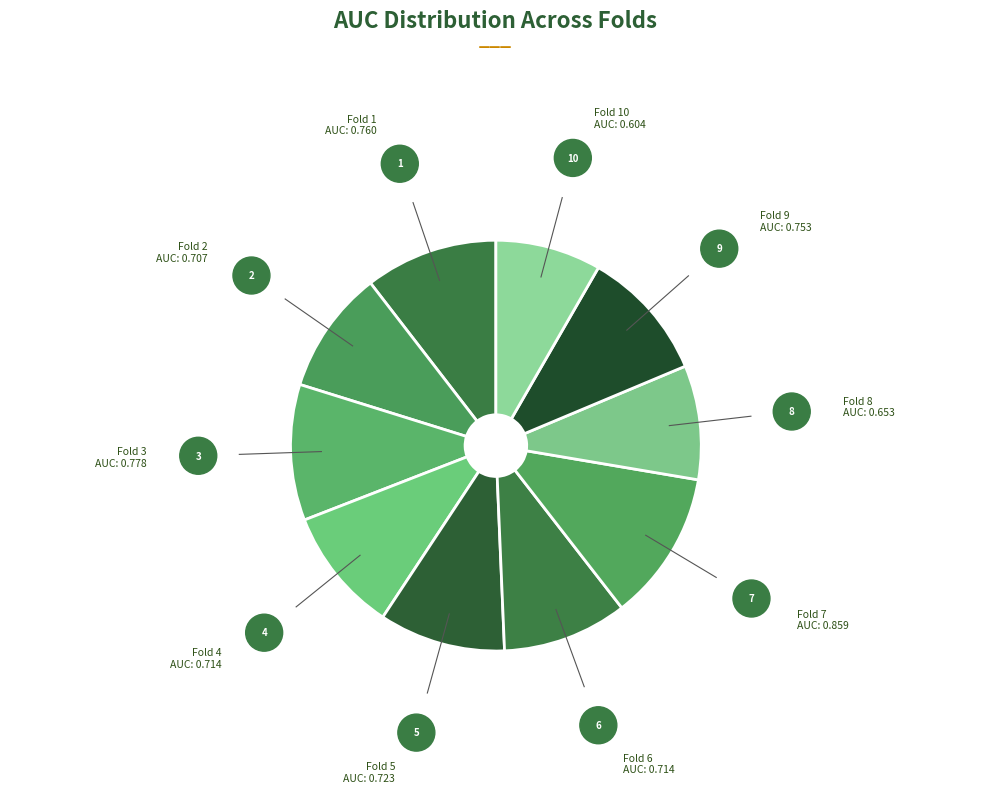

How many segments does this pie chart have?

10